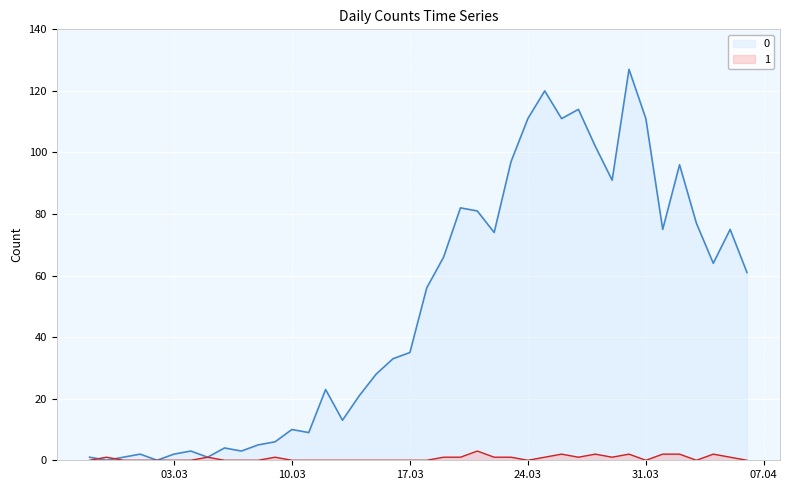

Read the 0 value at 2020-04-02.

96